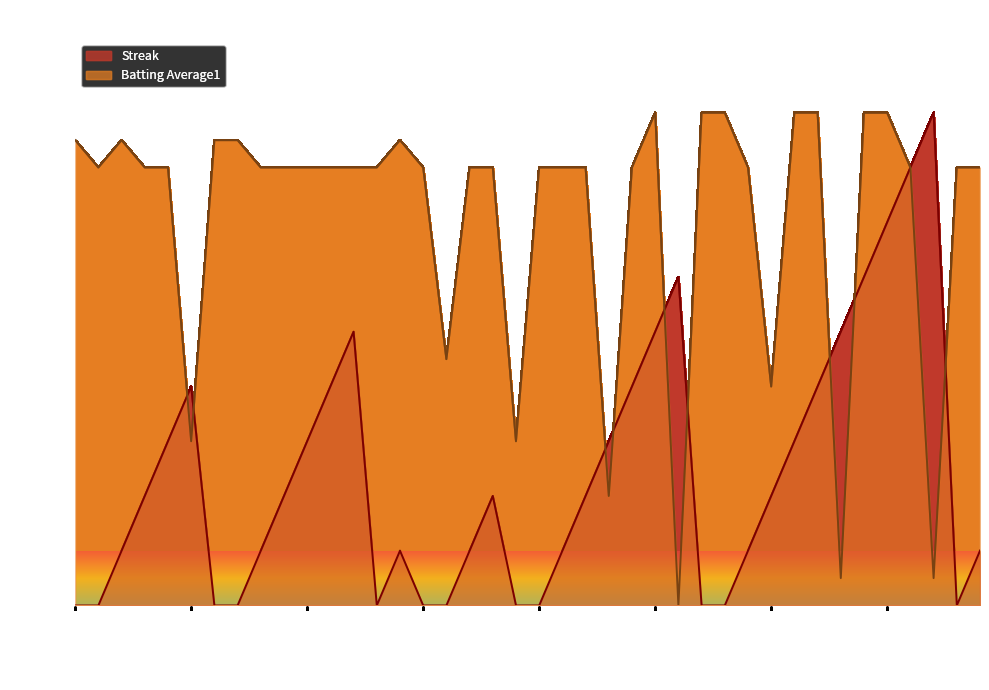

Which series has the largest range (max minus min)?

Streak